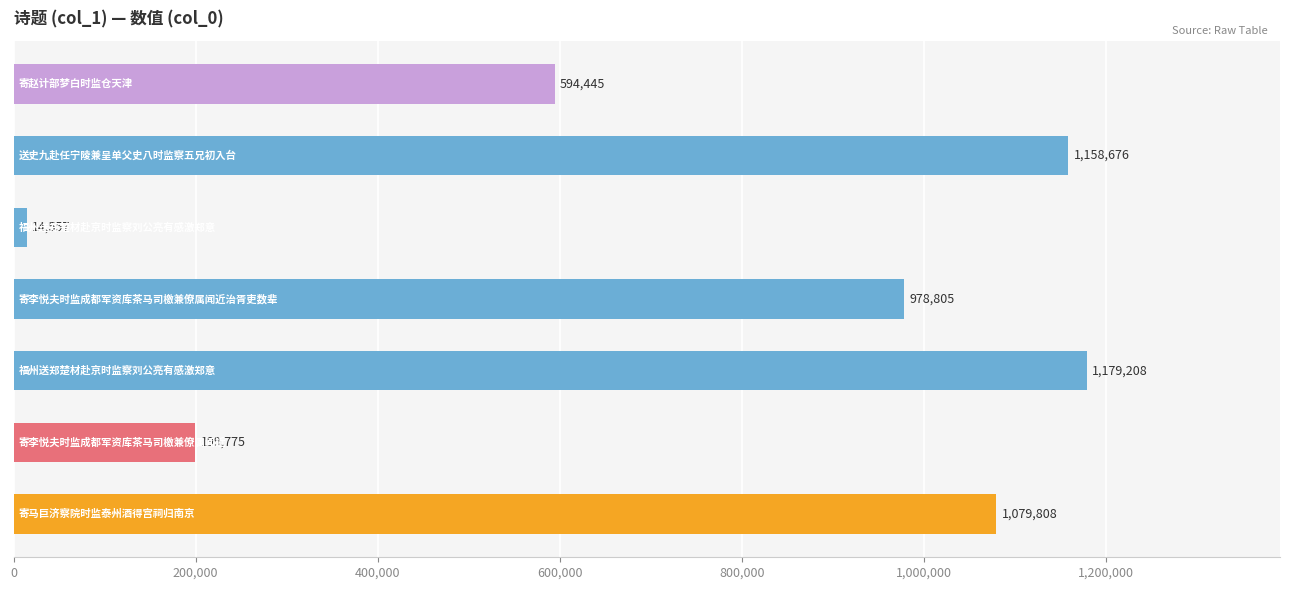

What is the difference between the maximum and minimum values?

1164651